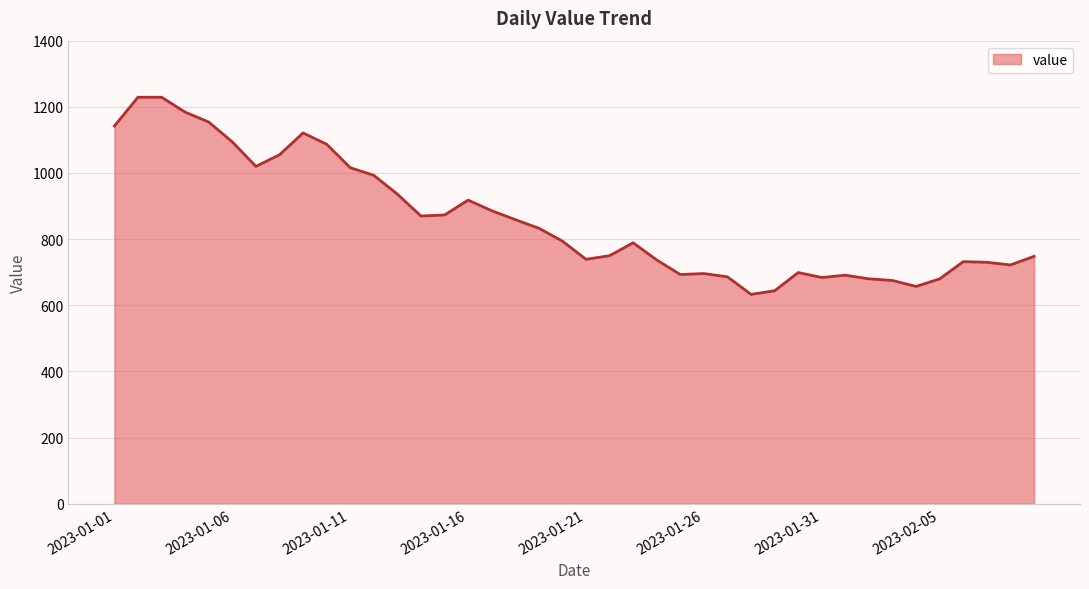

What is the difference between the maximum and minimum values?

596